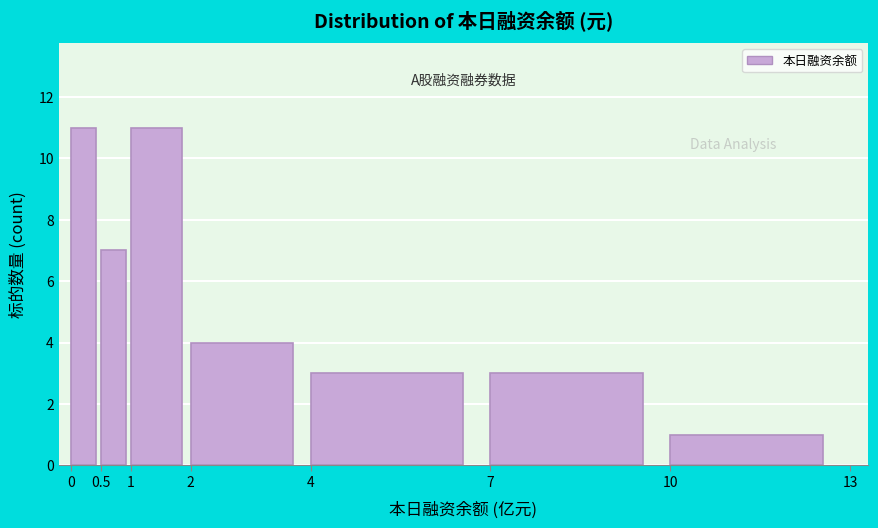

Reading left to right, list every bar in this chart as the range it spans on the x-axis followed by its height. The values are not printed on the chart, so give them approximately, as read against the axis.

0 to 0.5: 11
0.5 to 1: 7
1 to 2: 11
2 to 4: 4
4 to 7: 3
7 to 10: 3
10 to 13: 1